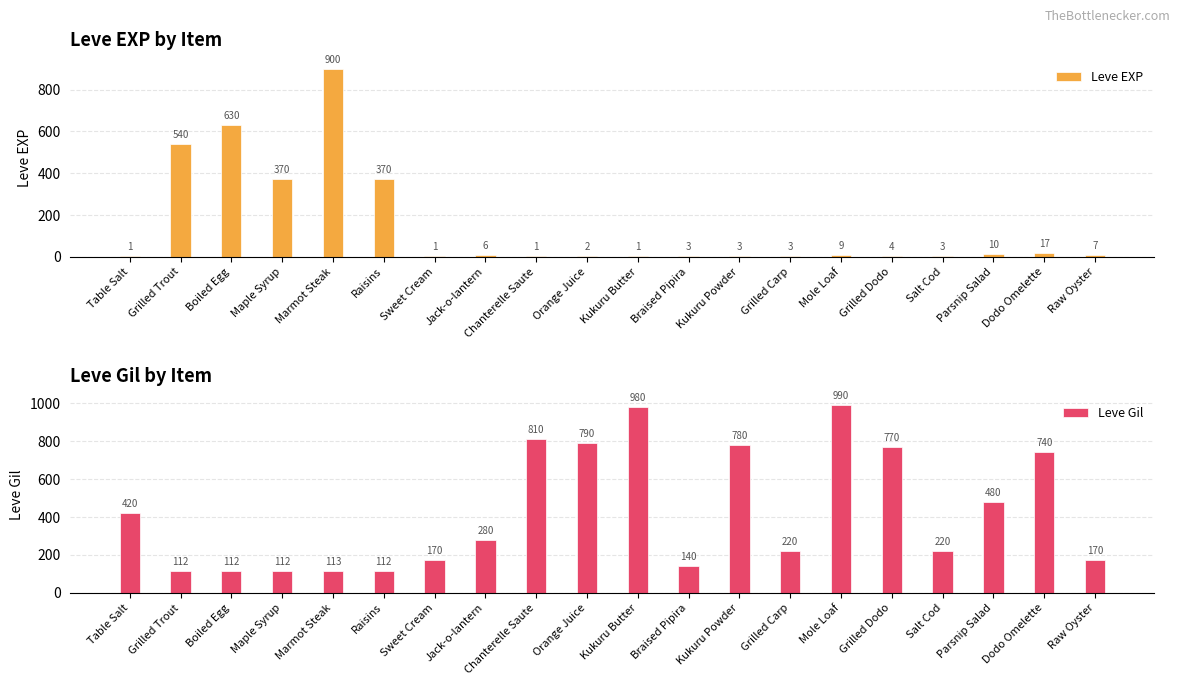

At how many categories does at least one series exceed 157?

19